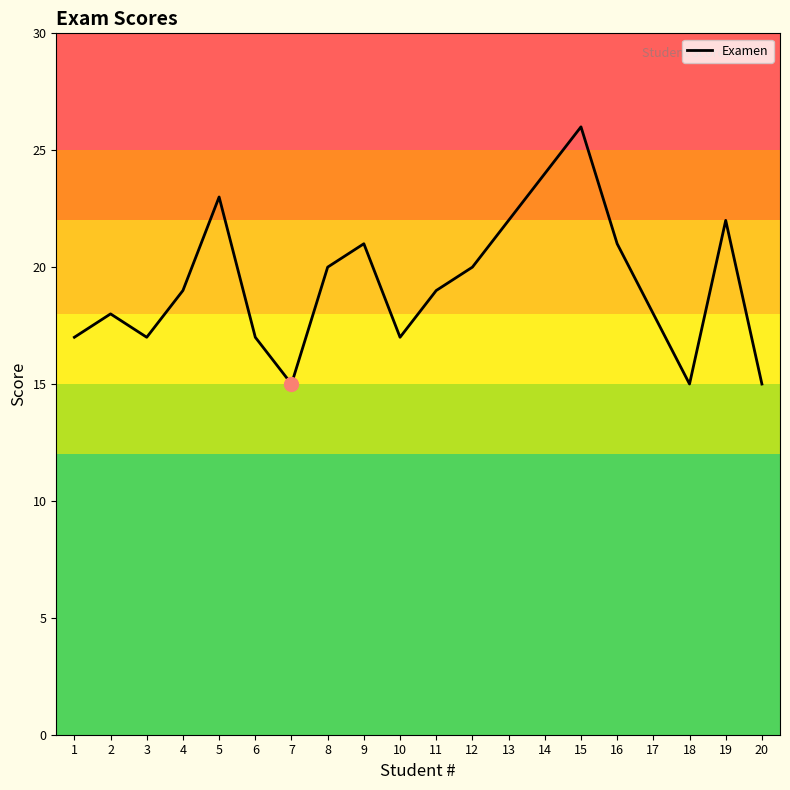

Reading left to right, what are all the values shown in this chart?

1=17	2=18	3=17	4=19	5=23	6=17	7=15	8=20	9=21	10=17	11=19	12=20	13=22	14=24	15=26	16=21	17=18	18=15	19=22	20=15